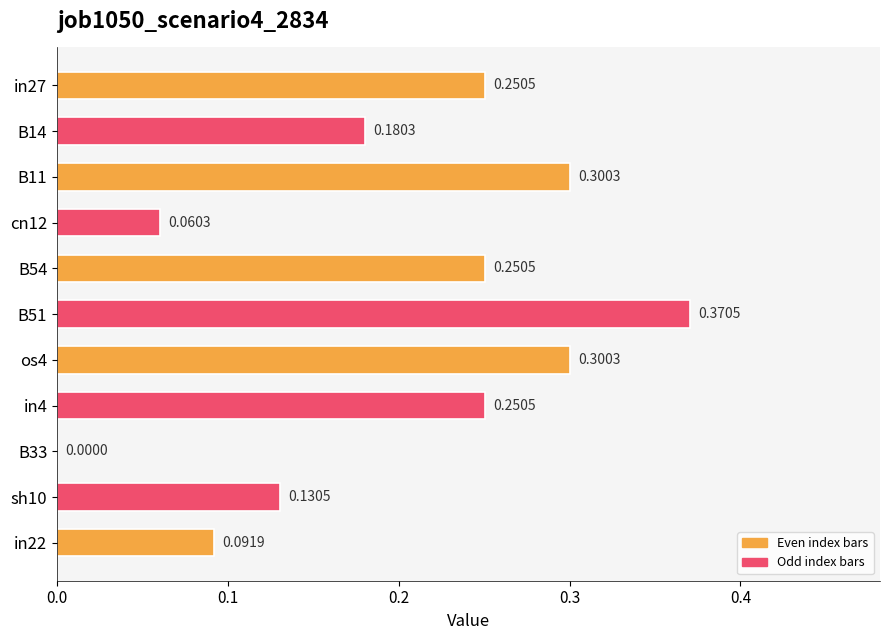

Which has a higher value, sh10 or in27?

in27